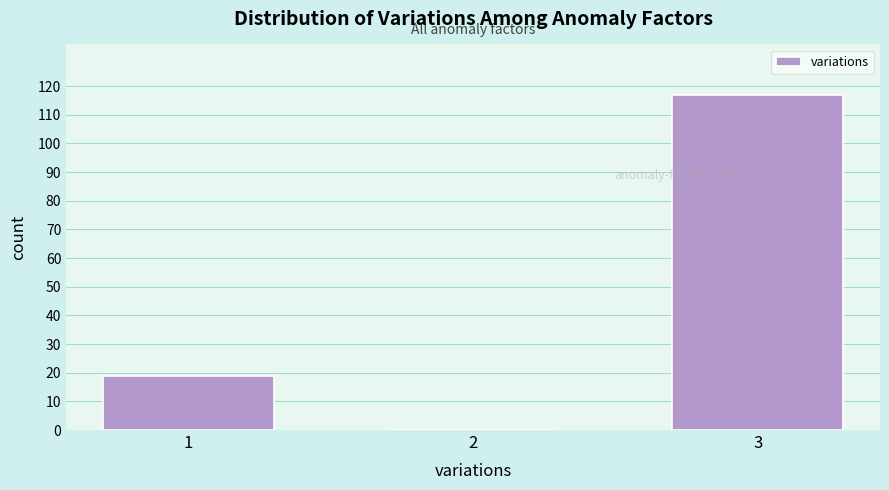

Reading left to right, transcribe all the data shown in this chart.

1=19	2=0	3=117